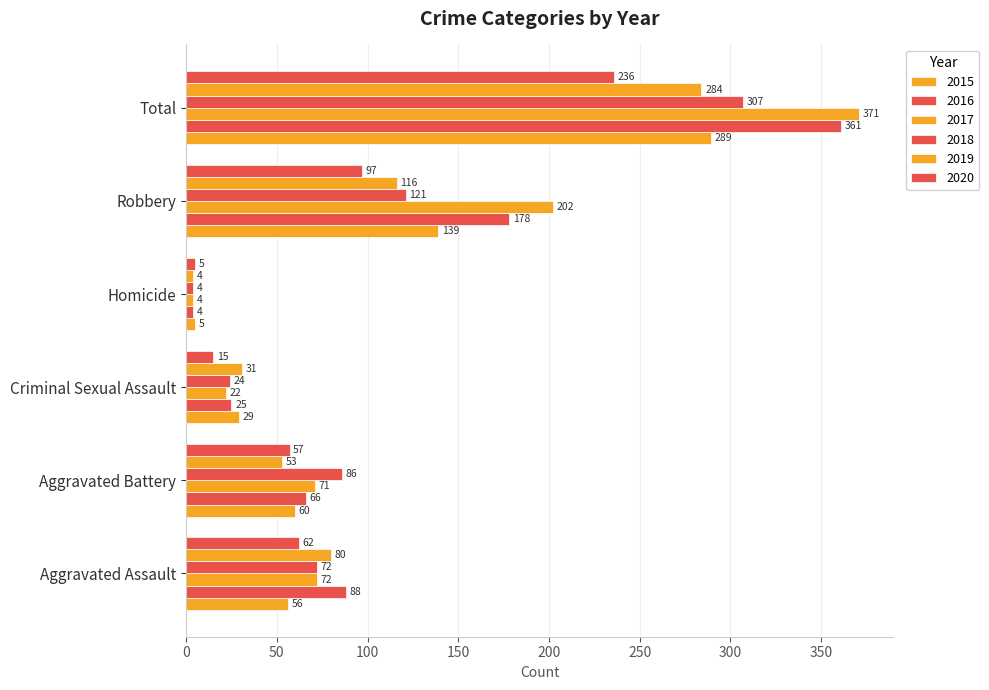

How many distinct data groups are displayed?

6